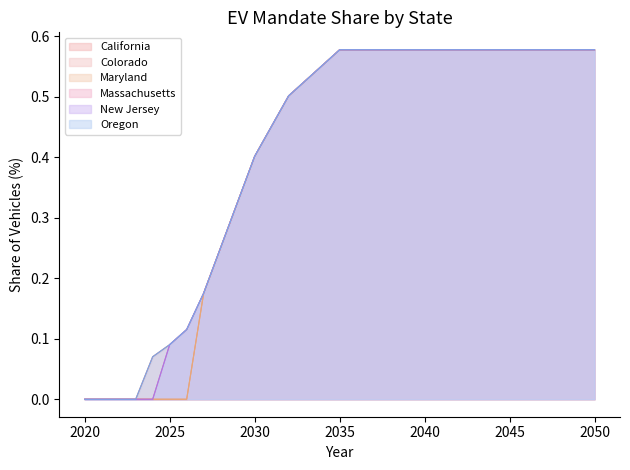

Count the New Jersey values in the range 0 to 1.

31